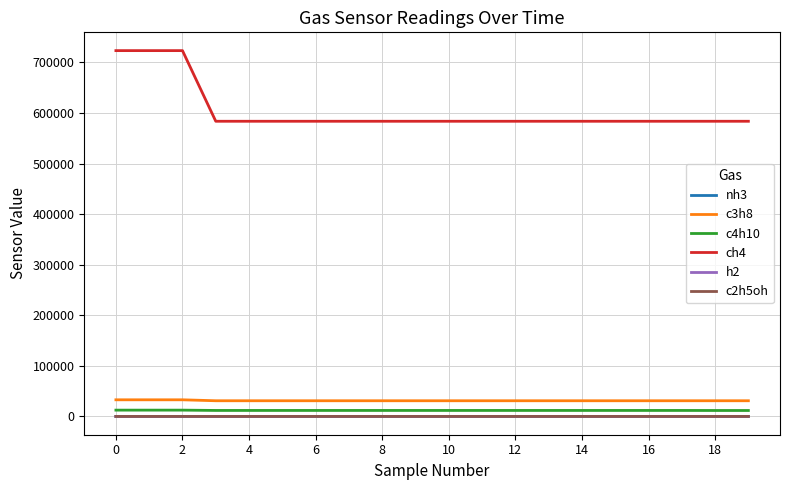

Which series has the largest range (max minus min)?

ch4